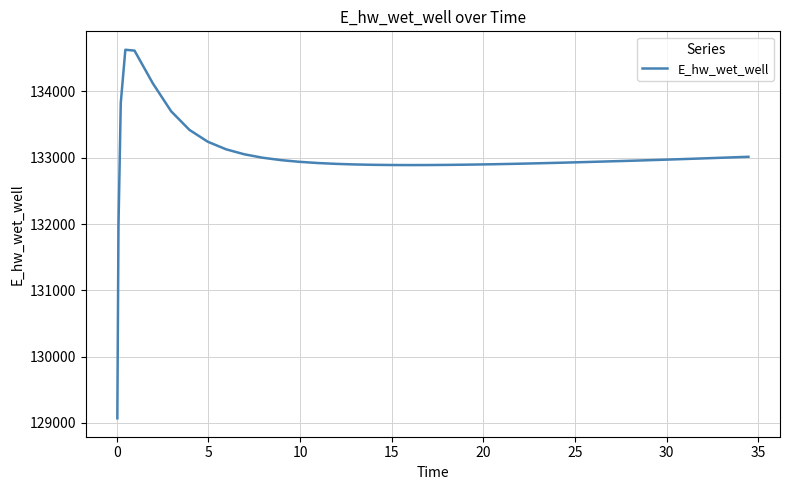

How many values exceed 132945?

20